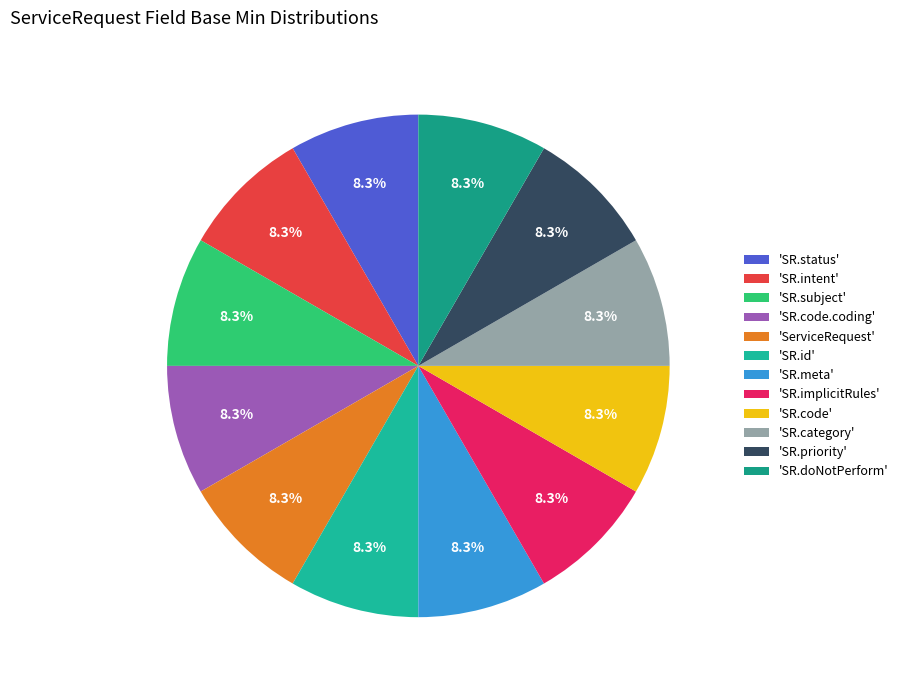

How many segments does this pie chart have?

12